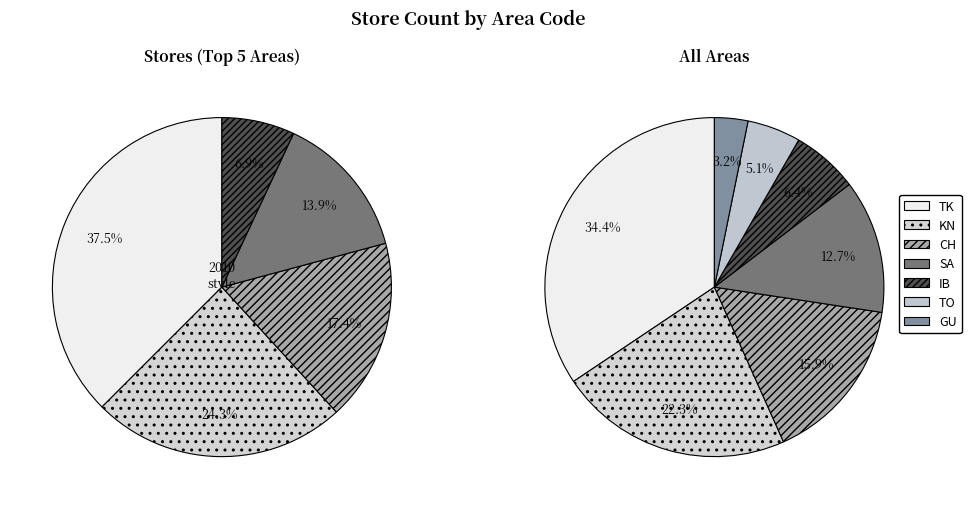

What percentage is the GU slice, to the nearest percent?

3%